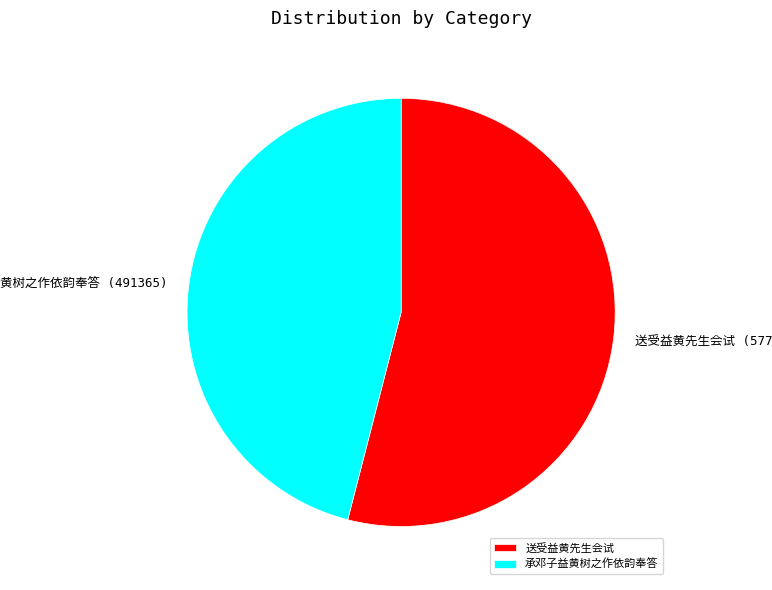

Rank the categories by value from lowest to highest.

承邓子益黄树之作依韵奉答, 送受益黄先生会试